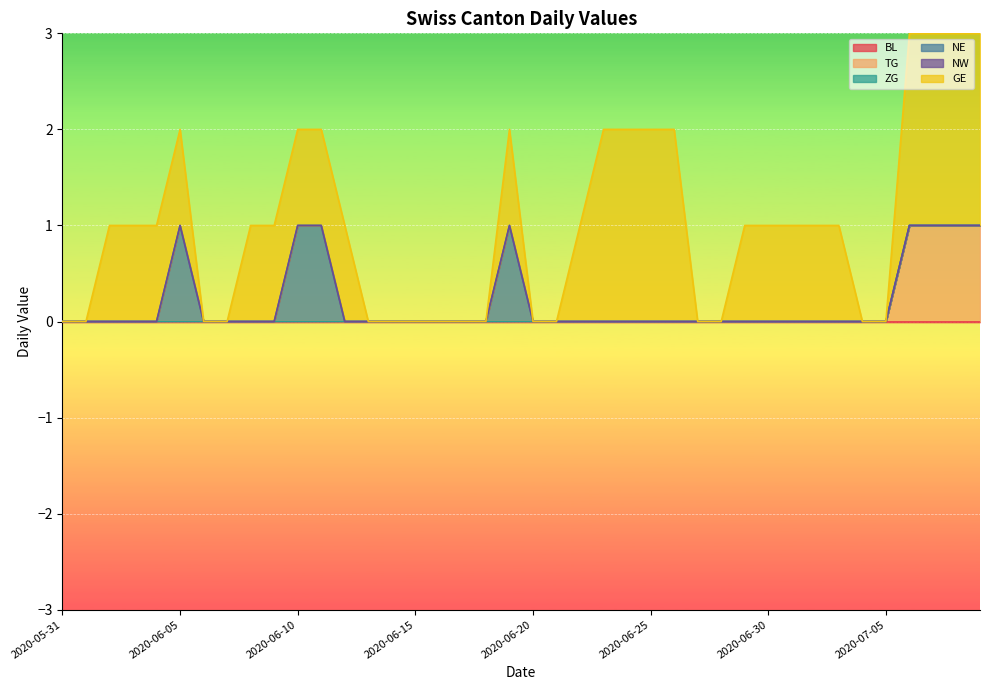

True or false: TG has more than 2 interior local peaks.

False